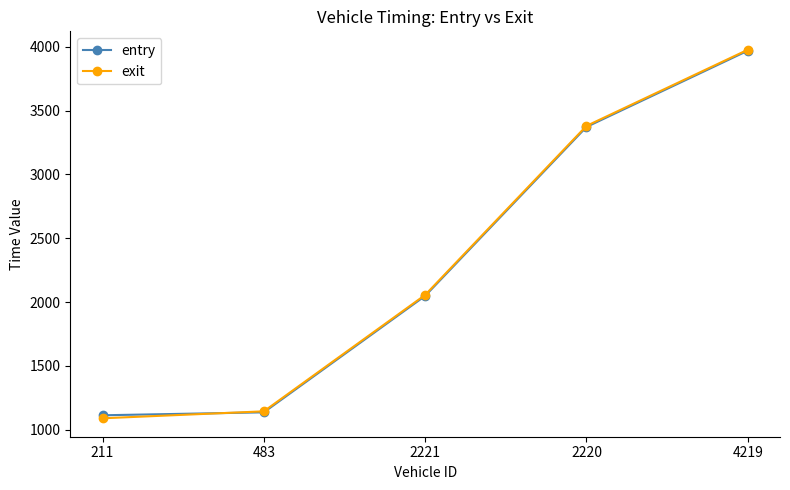

Reading left to right, extract all data points from this chart.

entry: 1113.2	1136.3	2048.4	3371.9	3969.3
exit: 1089.5	1144.1	2056.0	3380.2	3976.9